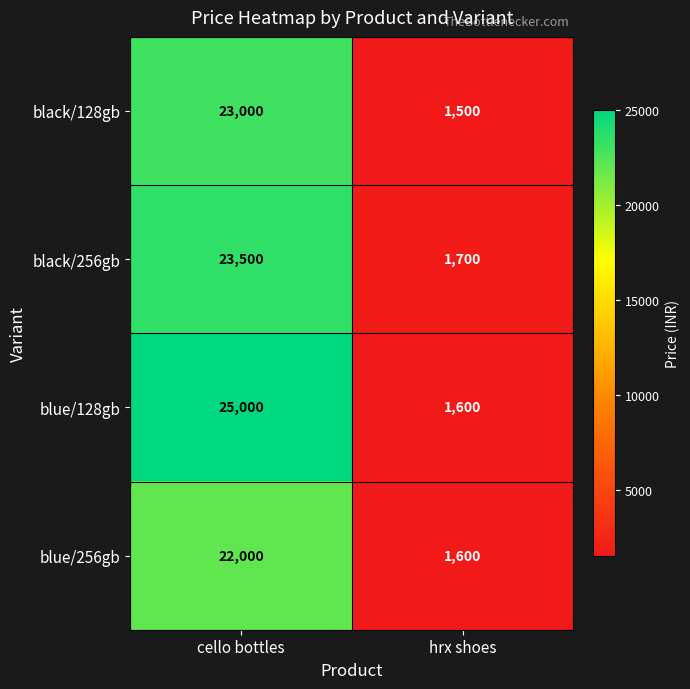

The blue/128gb series shows 1035 at hrx shoes. True or false?

False